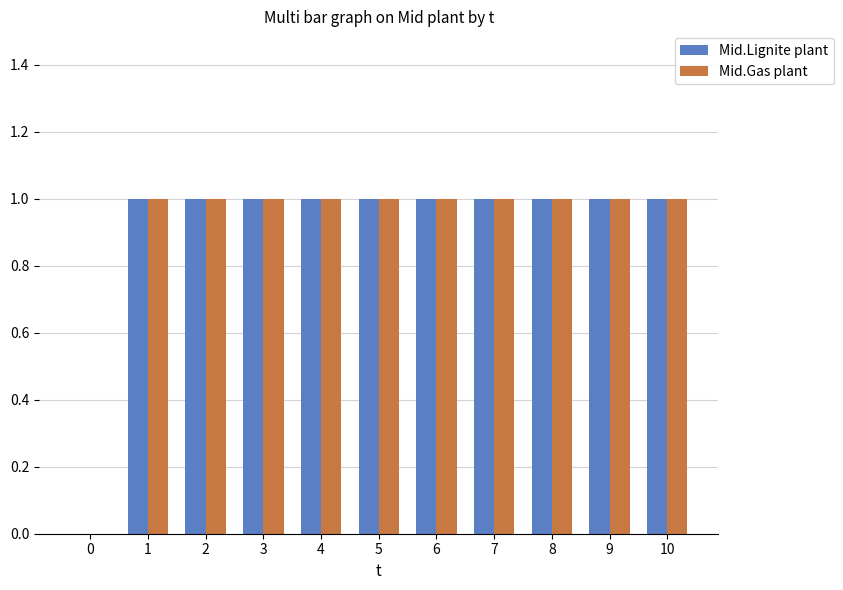

The Mid.Lignite plant series shows 2 at 2. True or false?

False